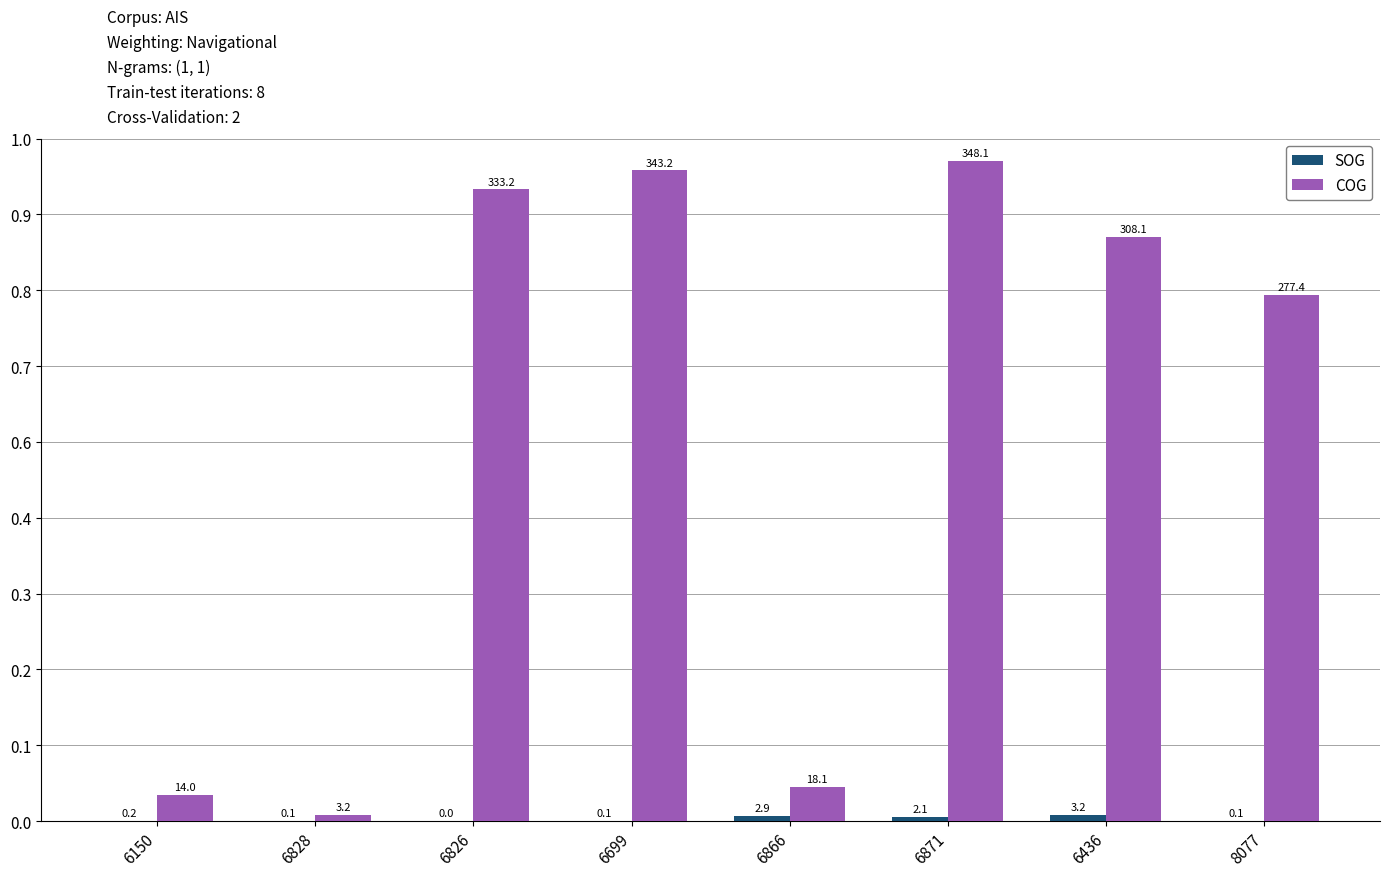

What is the label of the 5th bar from the right?

6699